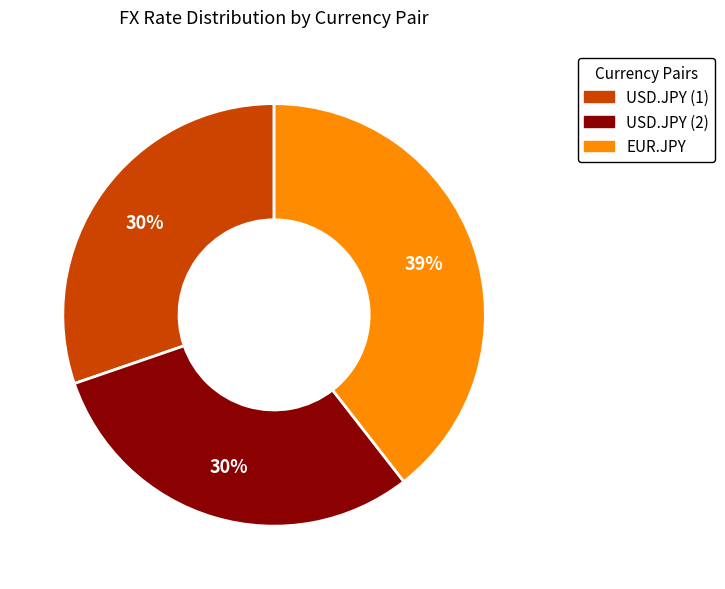

What is the ratio of the value at USD.JPY (1) to the value at USD.JPY (2)?

1.0